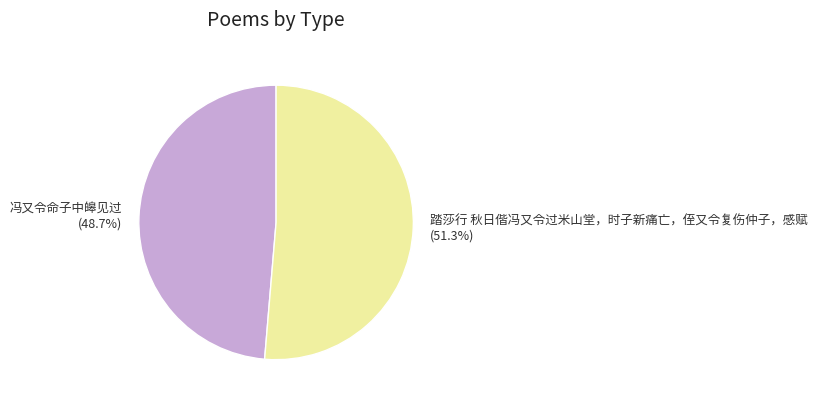

Rank the categories by value from highest to lowest.

踏莎行 秋日偕冯又令过米山堂，时子新痛亡，侄又令复伤仲子，感赋, 冯又令命子中皞见过